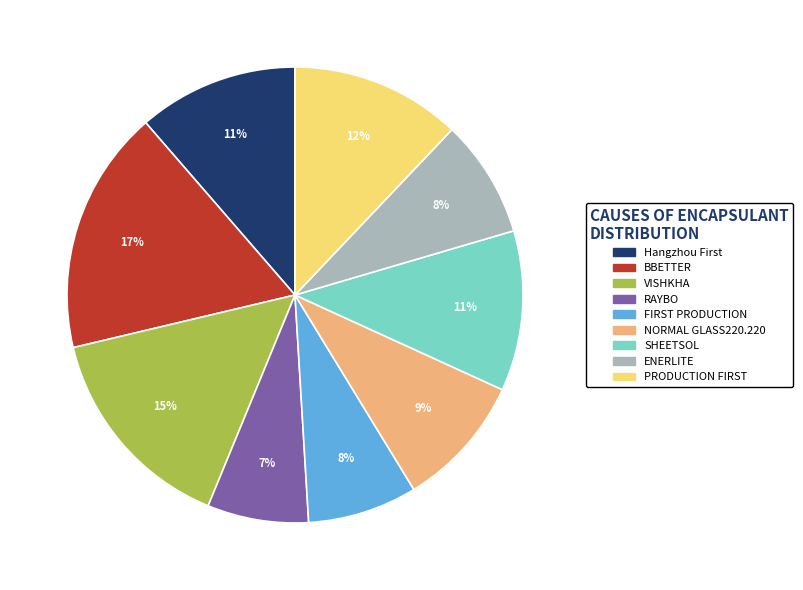

Does BBETTER account for over 50% of the chart?

No